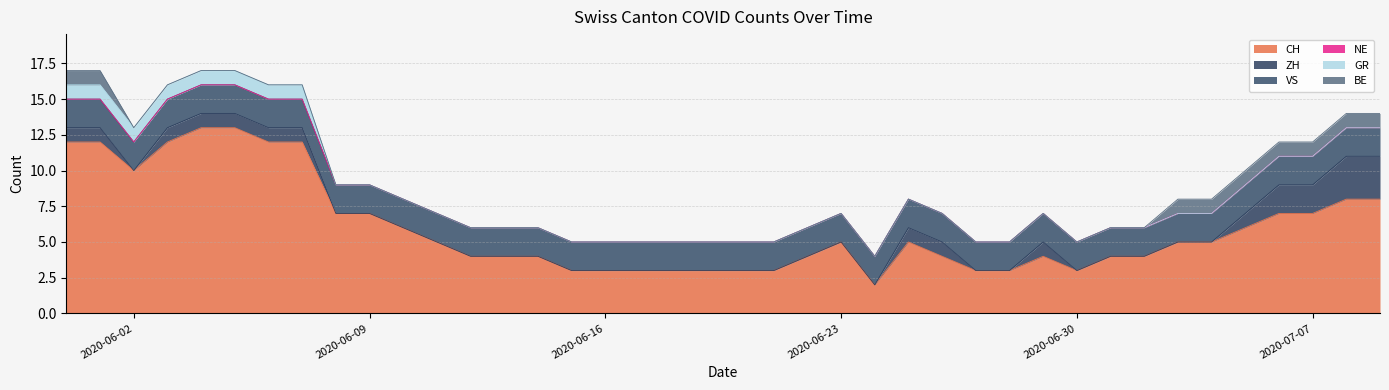

Which category has the highest value in the BE series?

2020-05-31